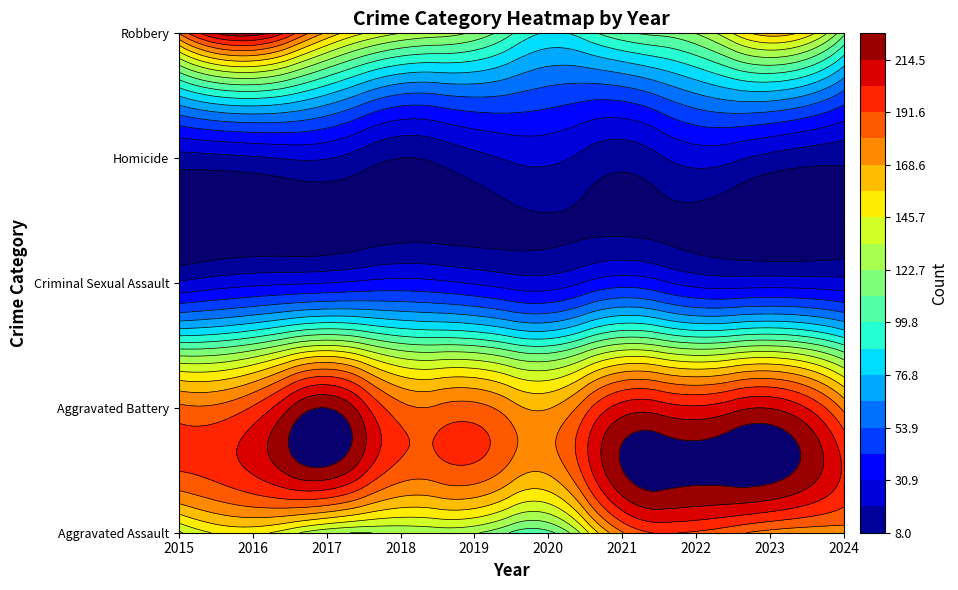

The Robbery series shows 134 at 2018. True or false?

True